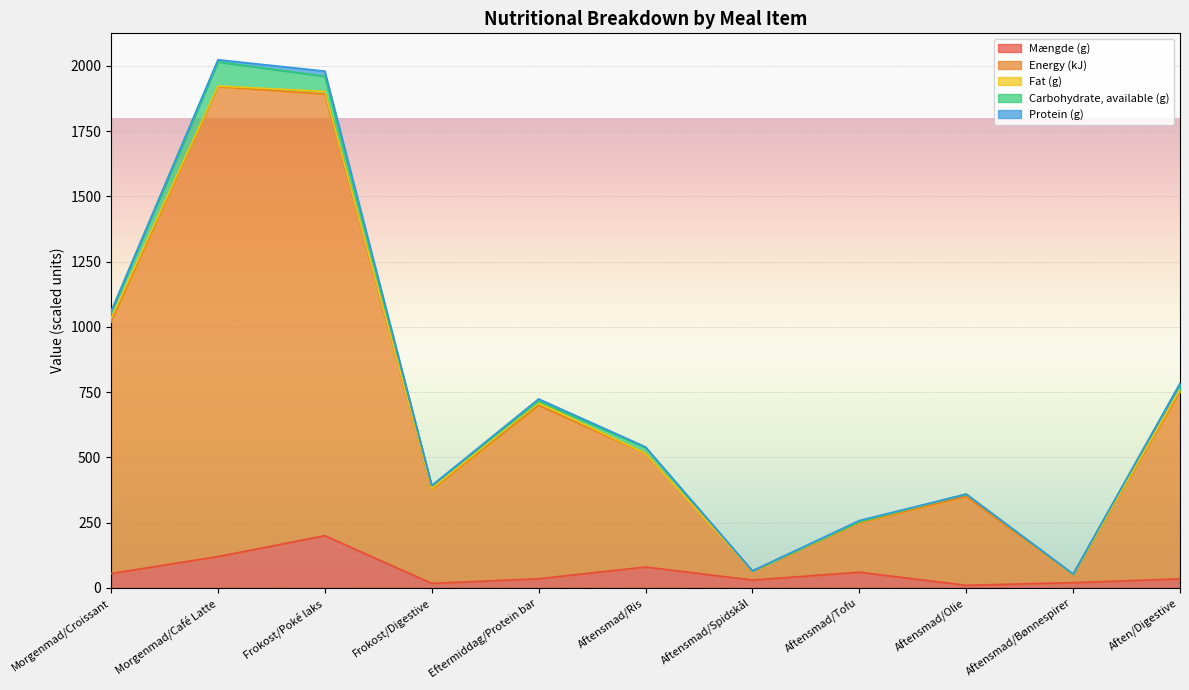

What are all the series names shown in the legend?

Mængde (g), Energy (kJ), Fat (g), Carbohydrate, available (g), Protein (g)